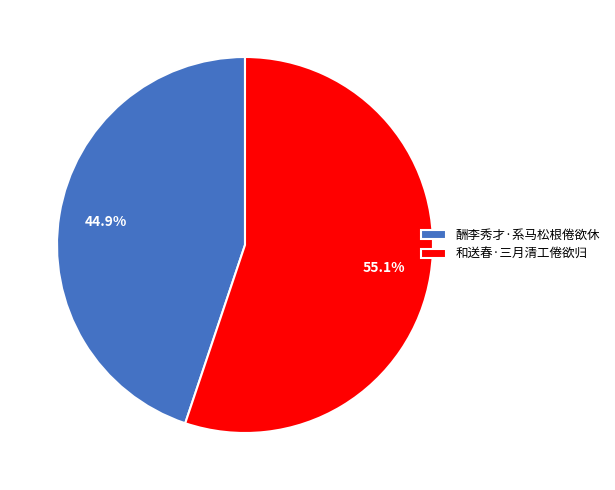

The 和送春·三月清工倦欲归 slice represents 55% of the pie. True or false?

True